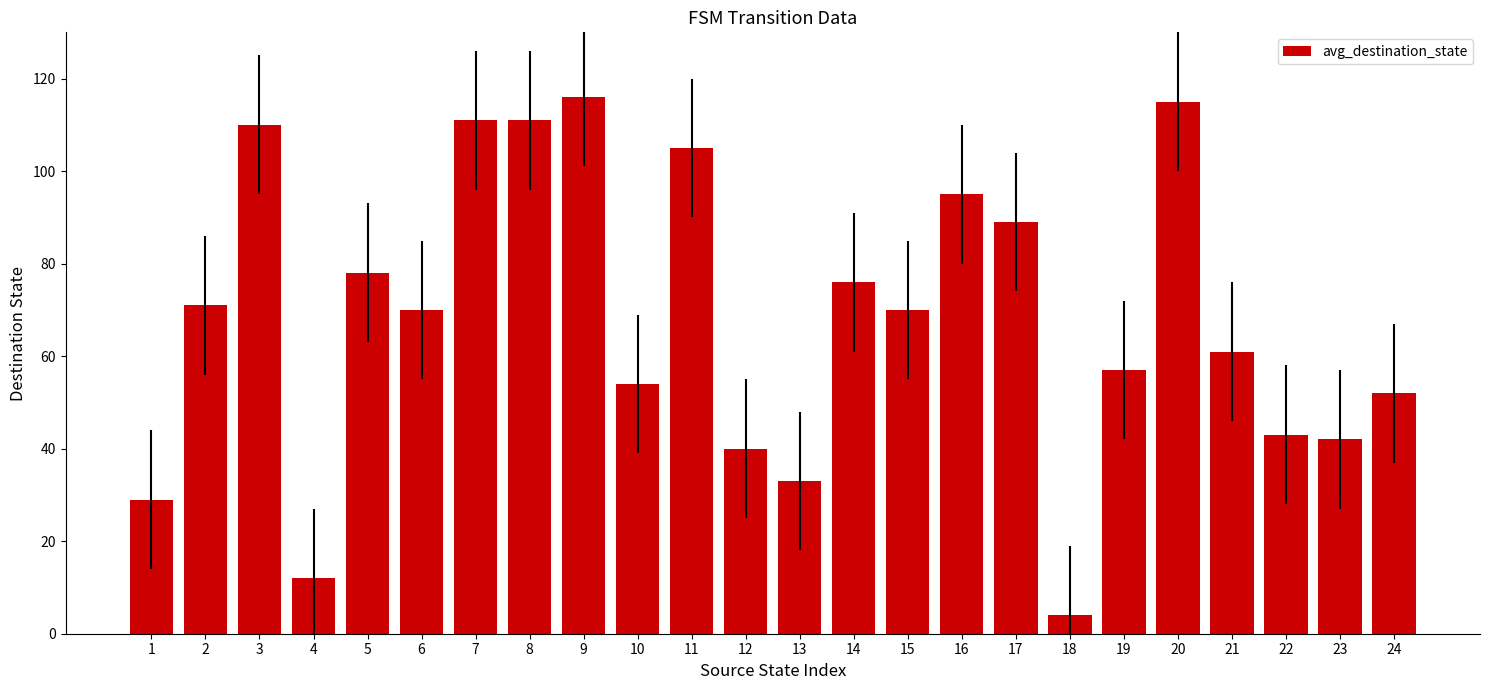

Between 9 and 18, which is larger?

9